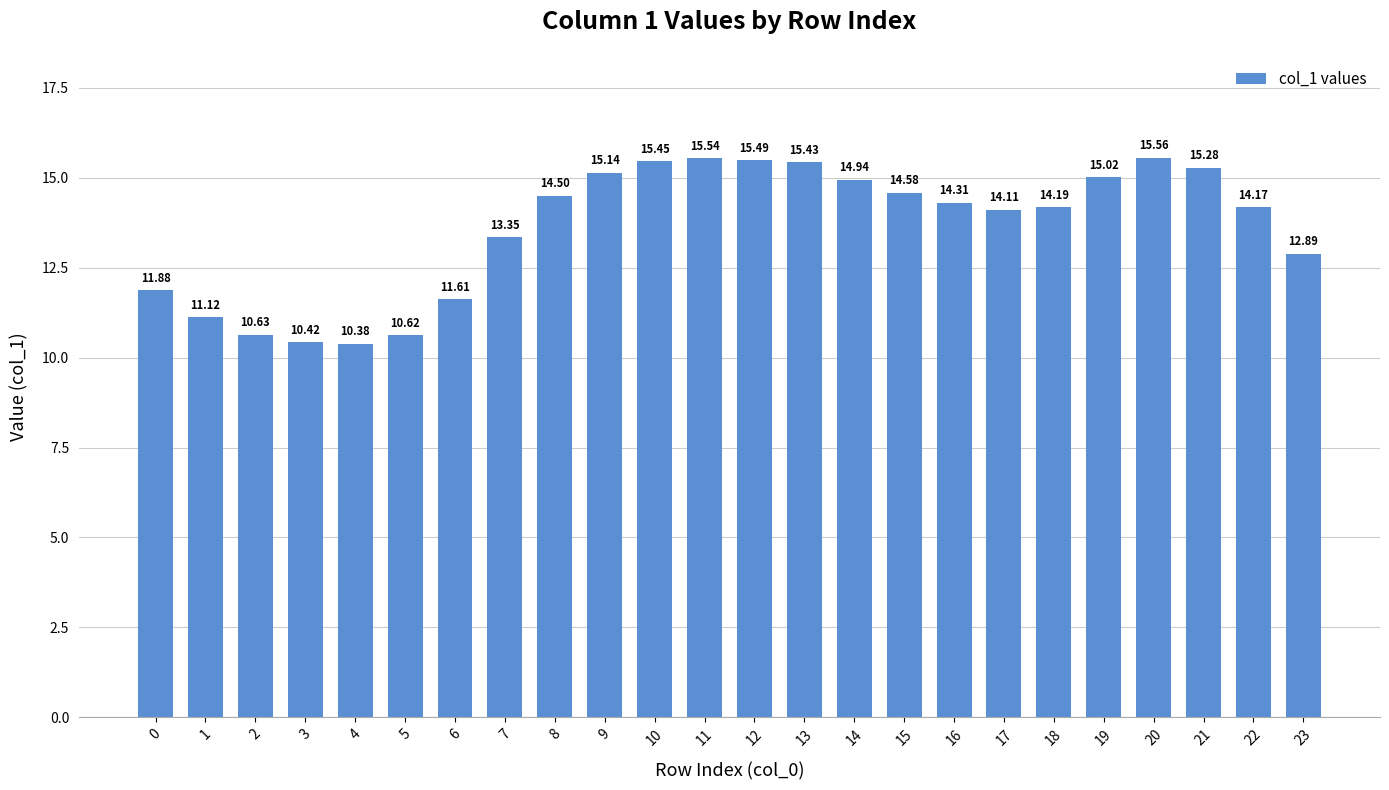

What is the greatest value displayed?

15.6